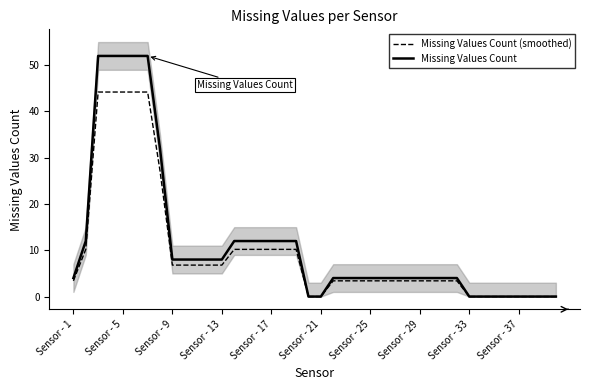

What is the highest value of the Missing Values Count series?

52.0